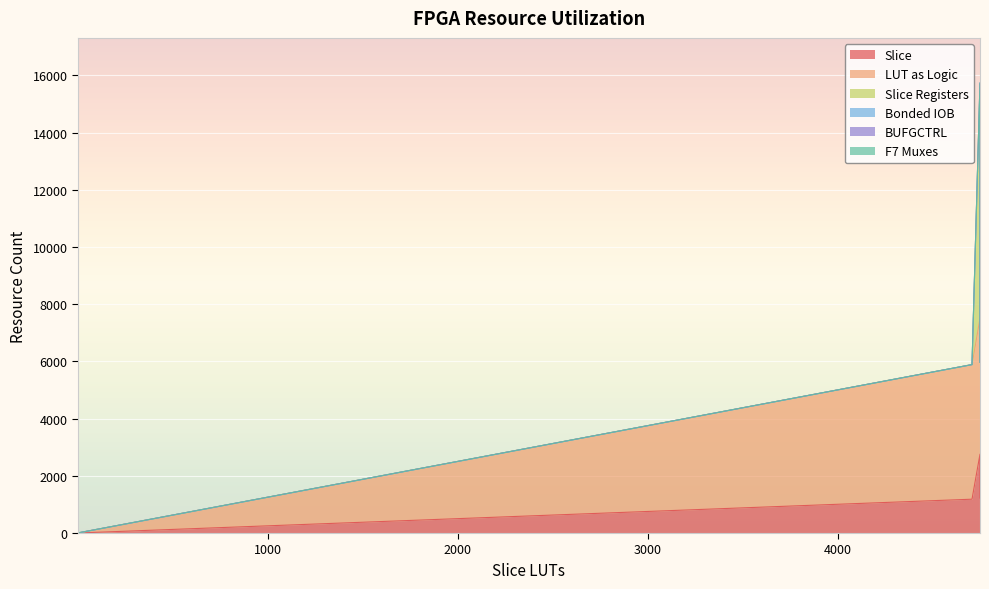

True or false: Slice Registers and Bonded IOB cross at least once.

False